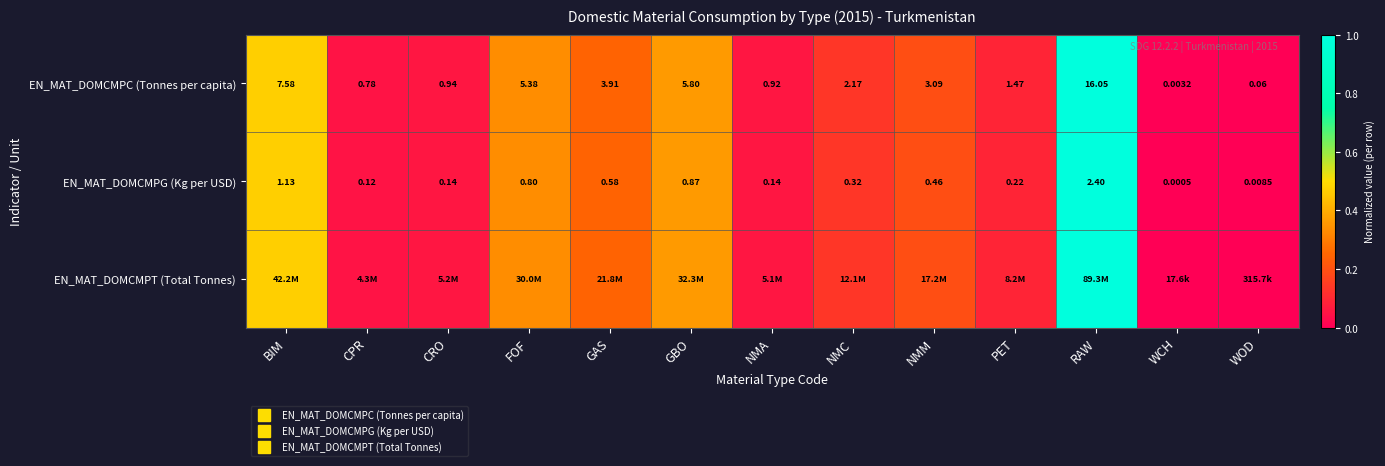

At how many categories does at least one series exceed 0?

12